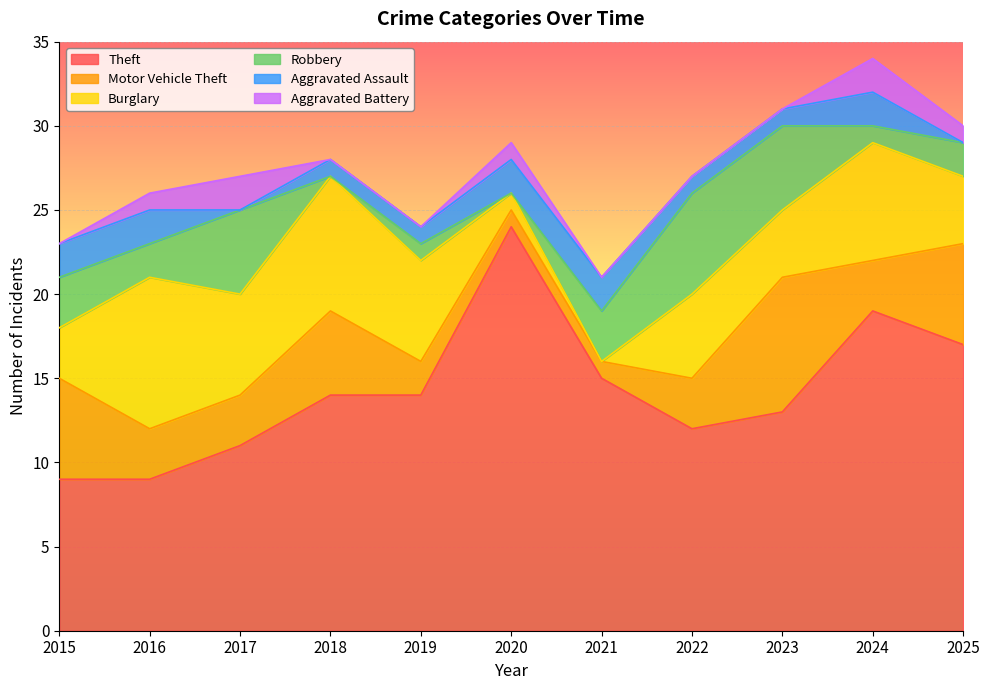

What is the difference between the maximum and second lowest values in the Aggravated Assault series?

2